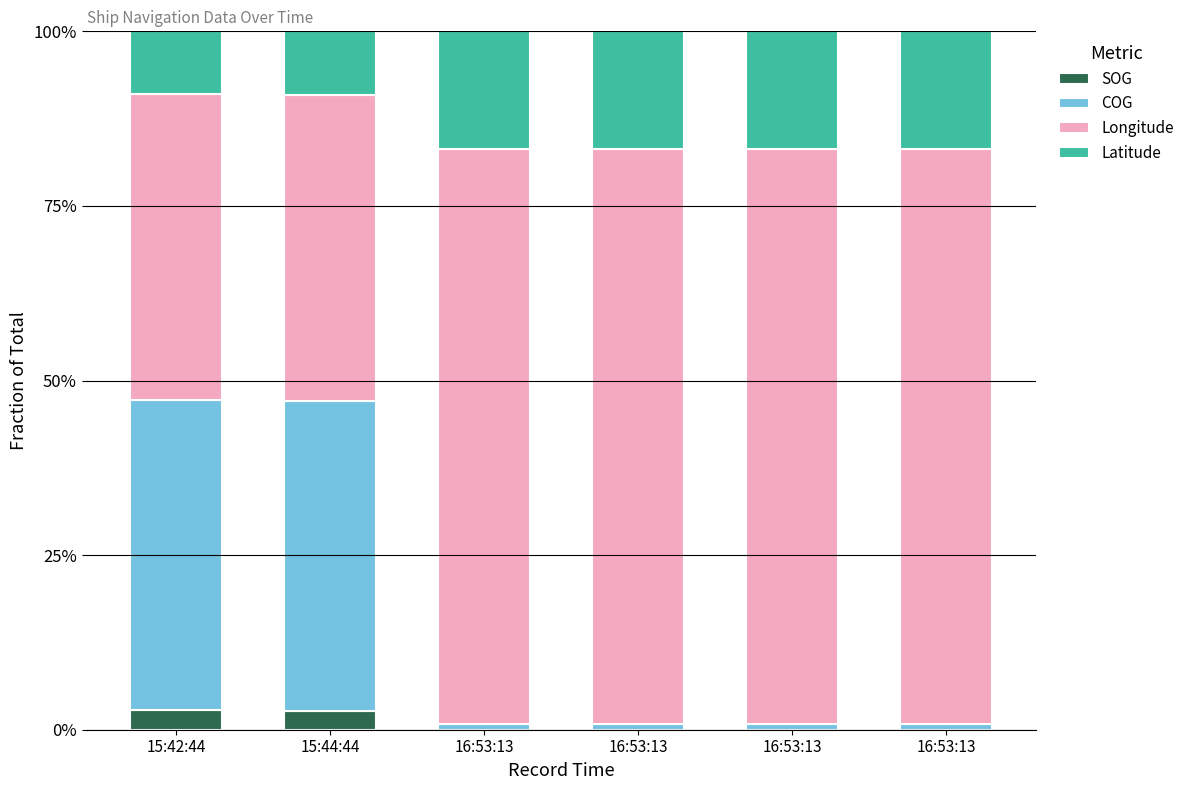

Does the chart contain stacked bars?

Yes